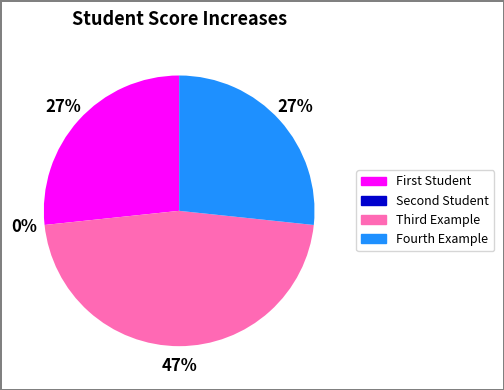

Count the number of slices in the pie.

4